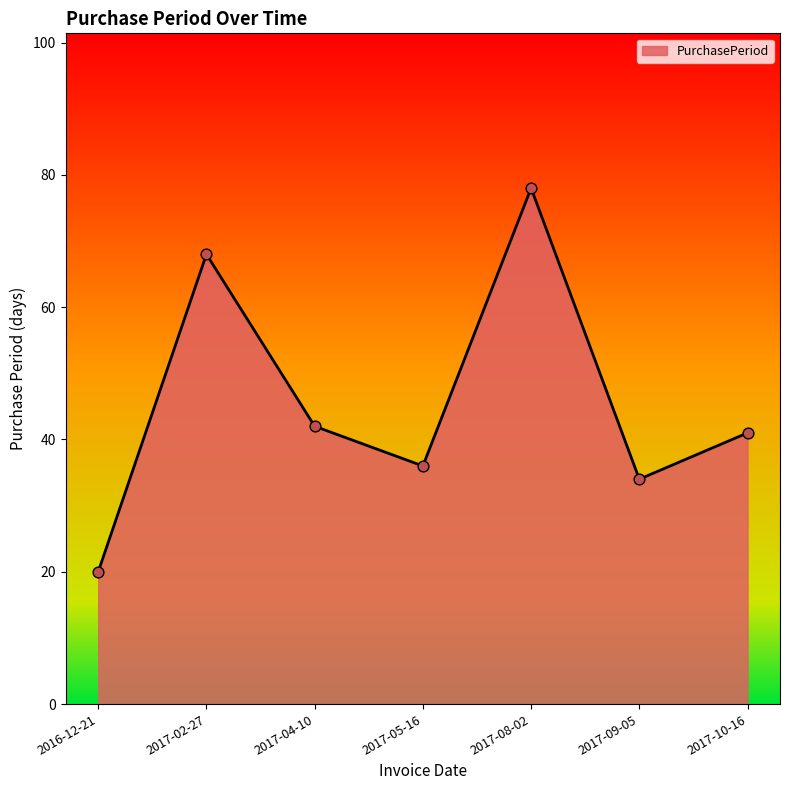

Which has a higher value, 2017-09-05 or 2016-12-21?

2017-09-05